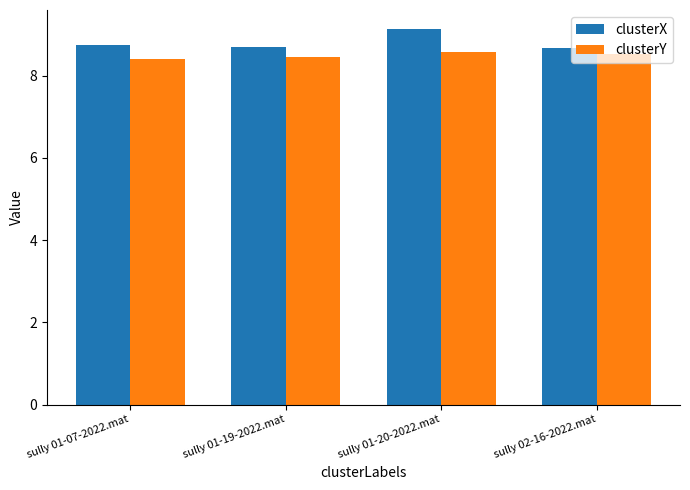

What is the total value across all series at sully 01-20-2022.mat?

17.7